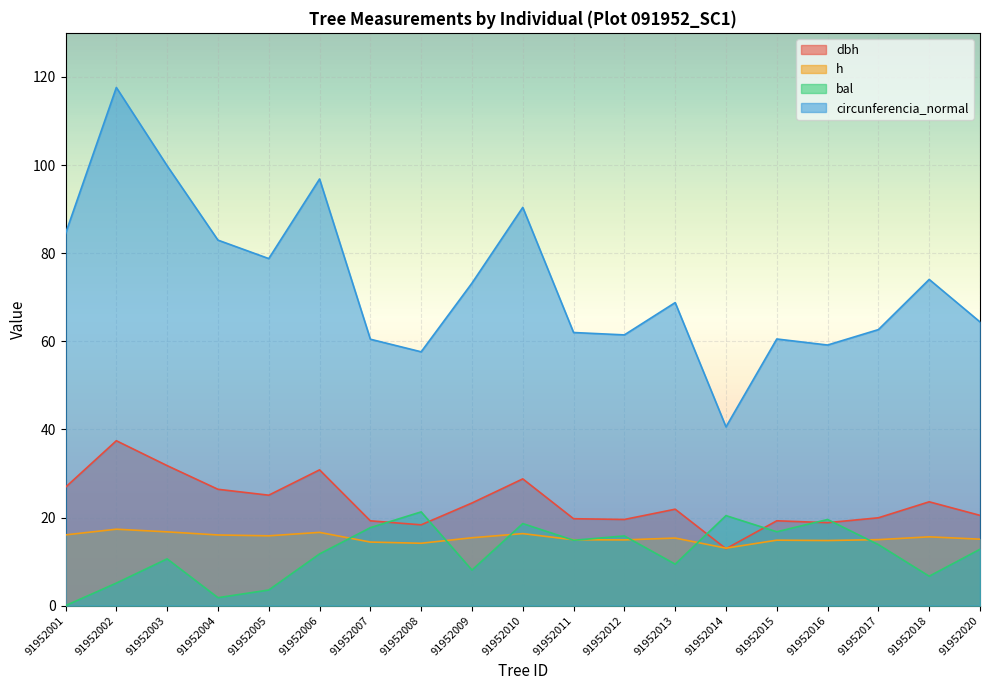

What is the difference between the second highest and minimum values in the bal series?

20.4